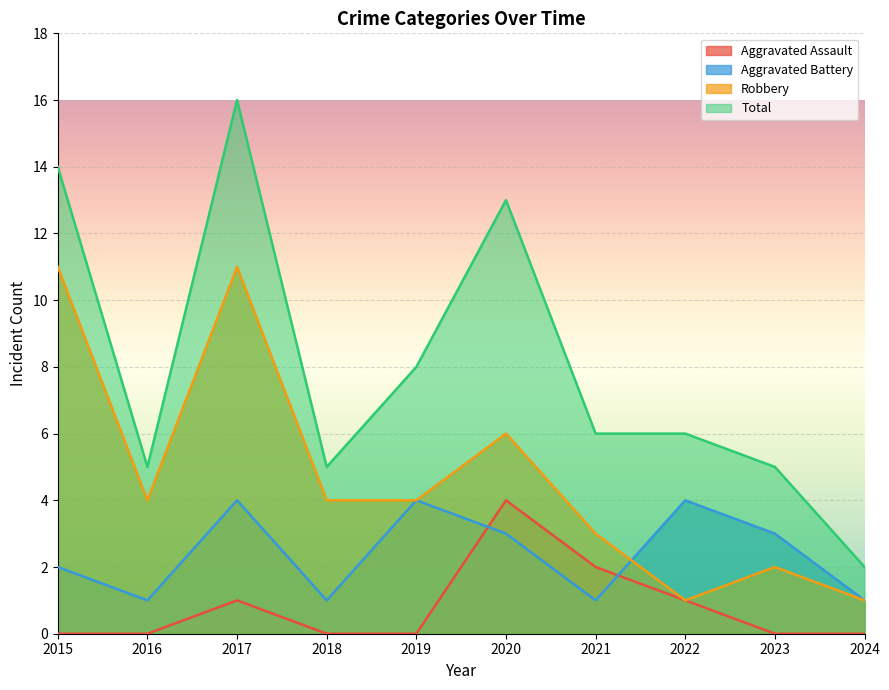

Which series has the largest total across all categories?

Total